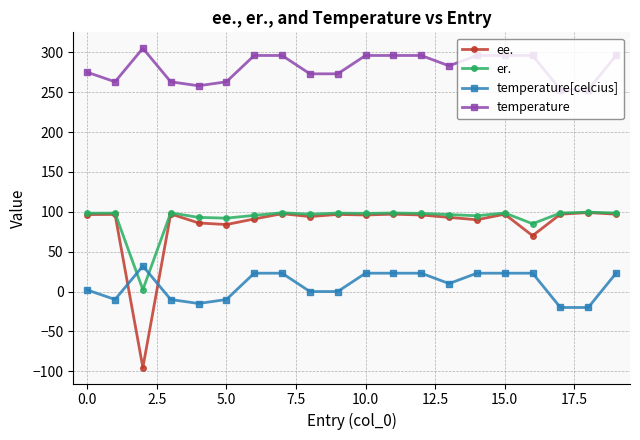

Which series has the largest total across all categories?

temperature